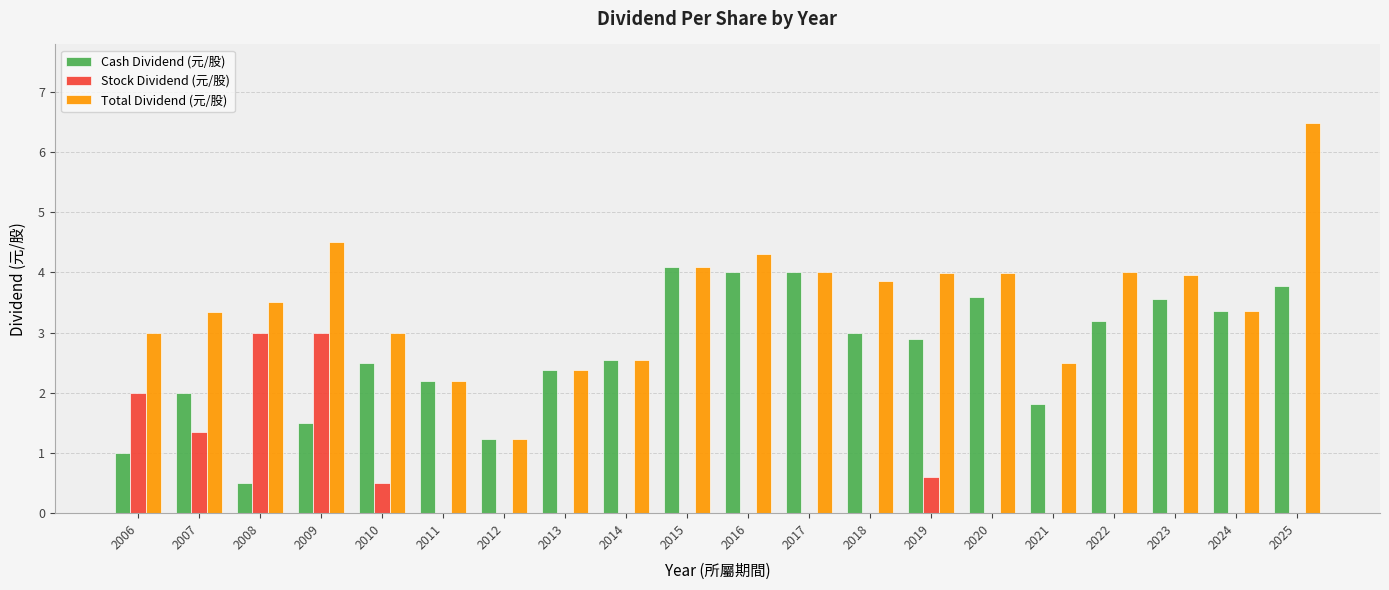

The value of Total Dividend (元/股) at 2024 is 5.7. True or false?

False